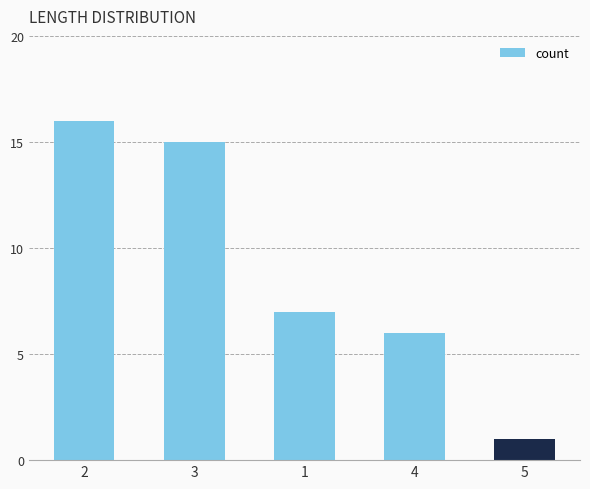

What is the label of the 2nd bar from the right?

4